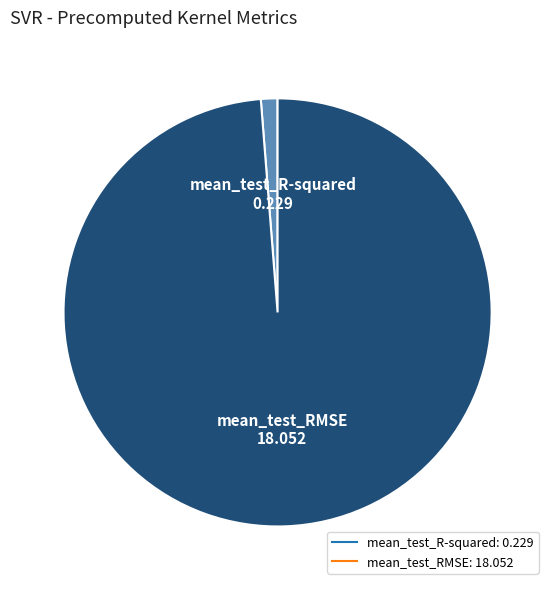

Between mean_test_R-squared and mean_test_RMSE, which is larger?

mean_test_RMSE